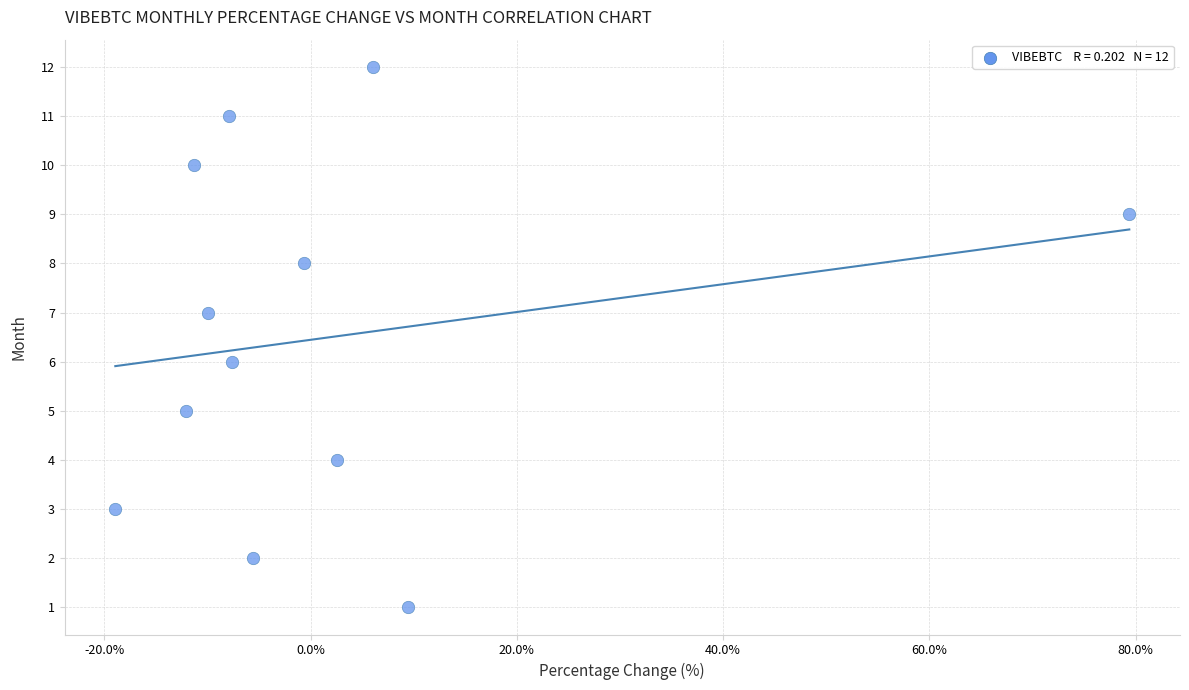

What is the range of Y values (max minus min)?

11